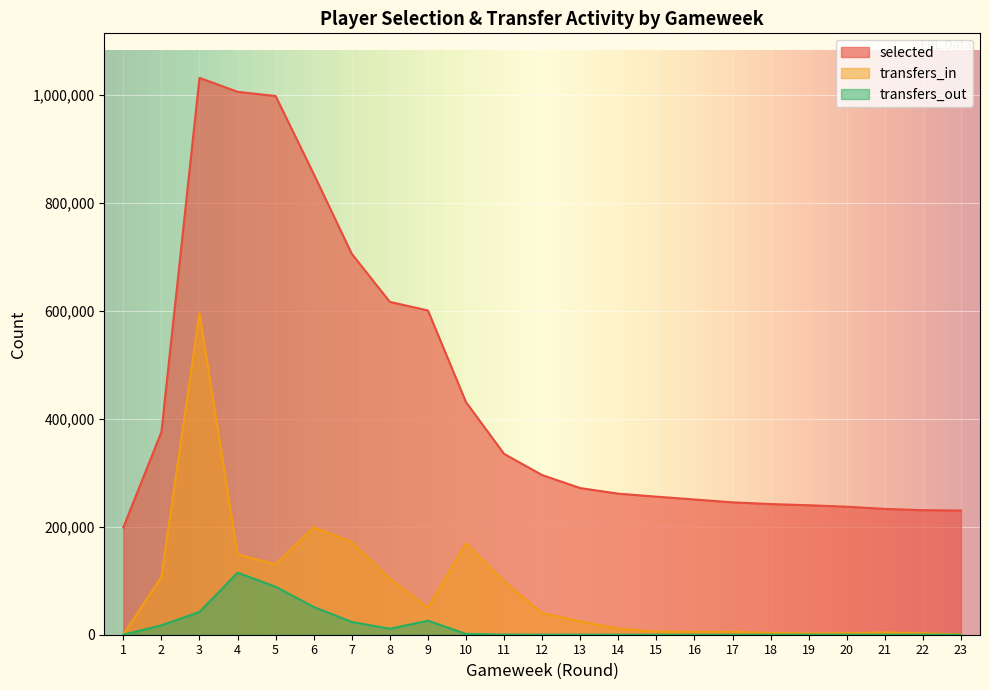

The value of transfers_out at 17 is 55. True or false?

True